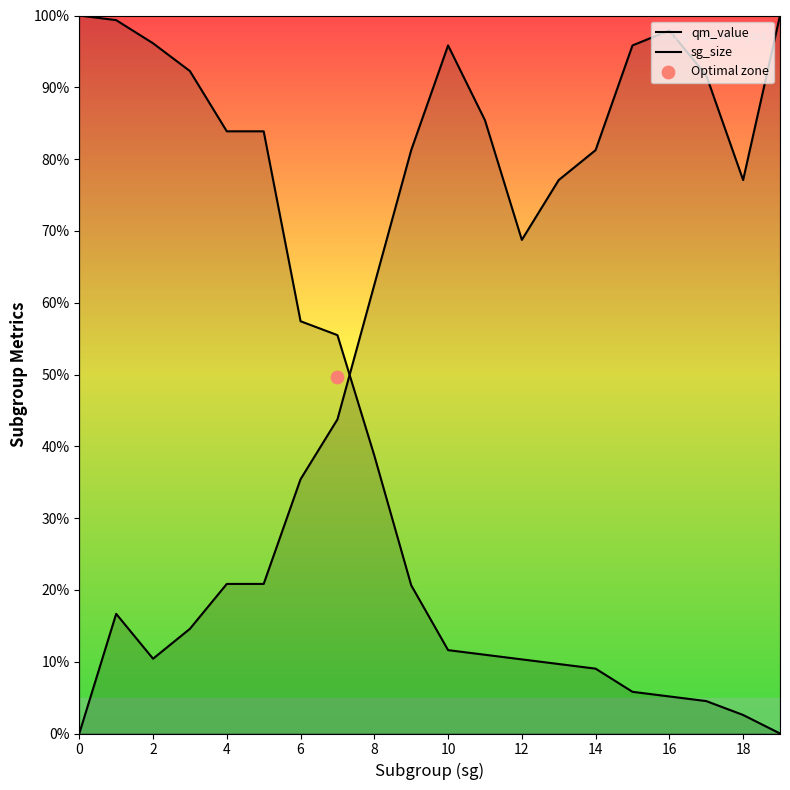

At how many categories does at least one series exceed 66?

17